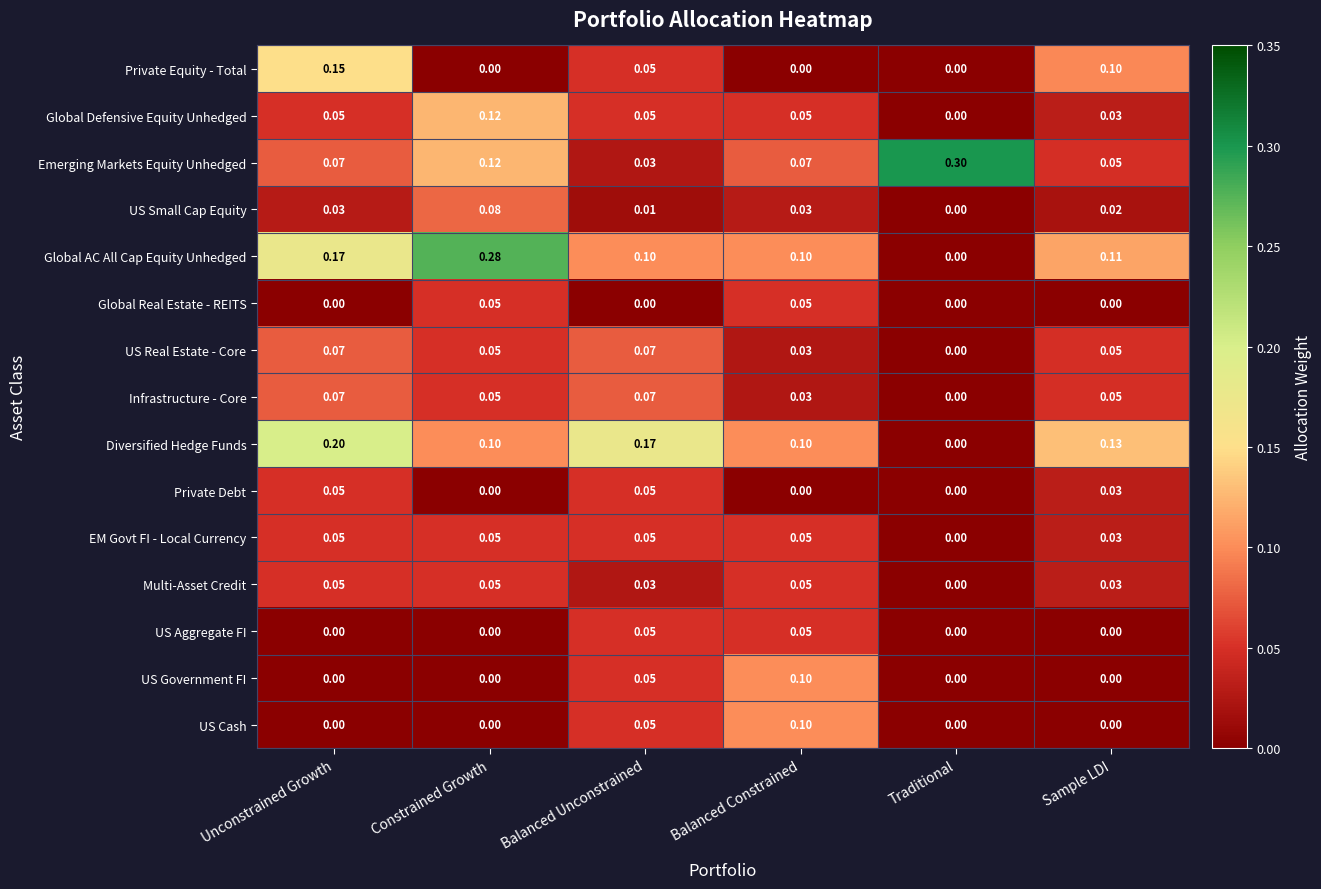

Which series changed the most between Unconstrained Growth and Constrained Growth?

Private Equity - Total